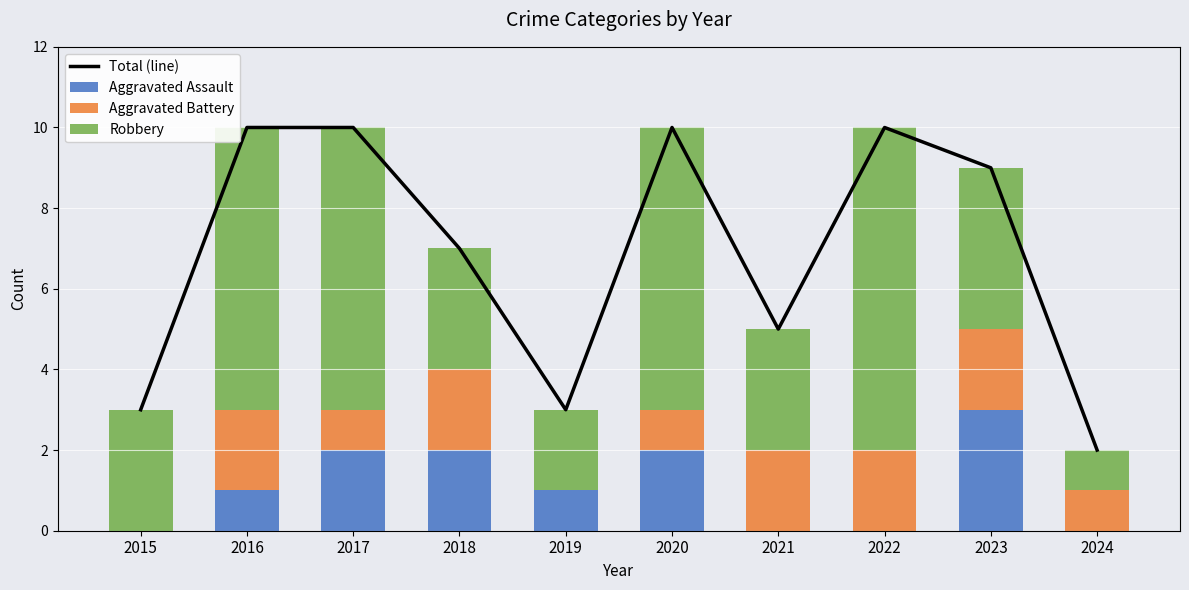

How many categories are shown in the chart?

10